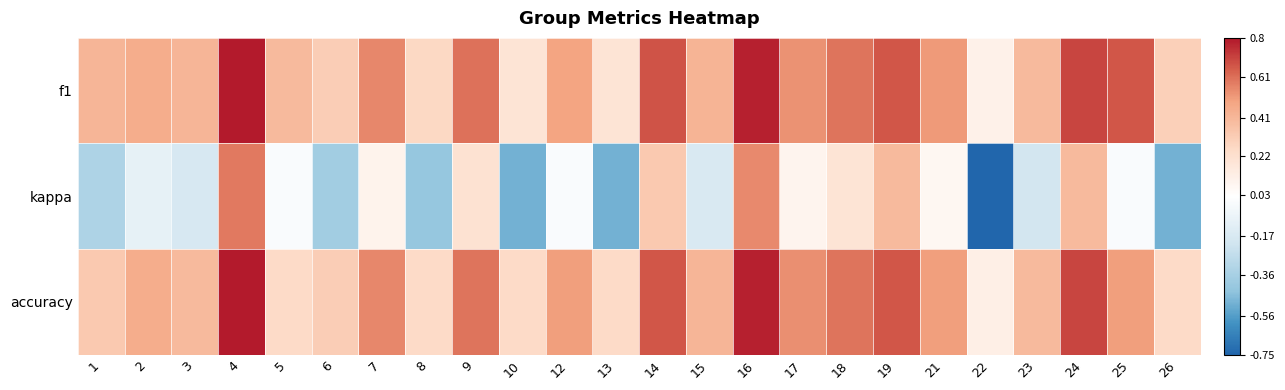

Which series has the largest range (max minus min)?

kappa